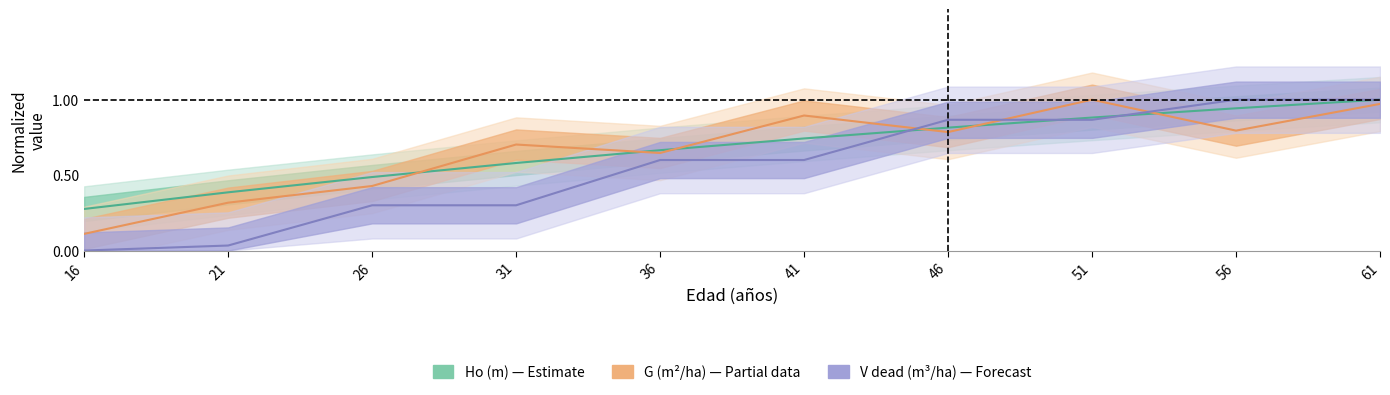

What is the total value across all series at 41?

2.2